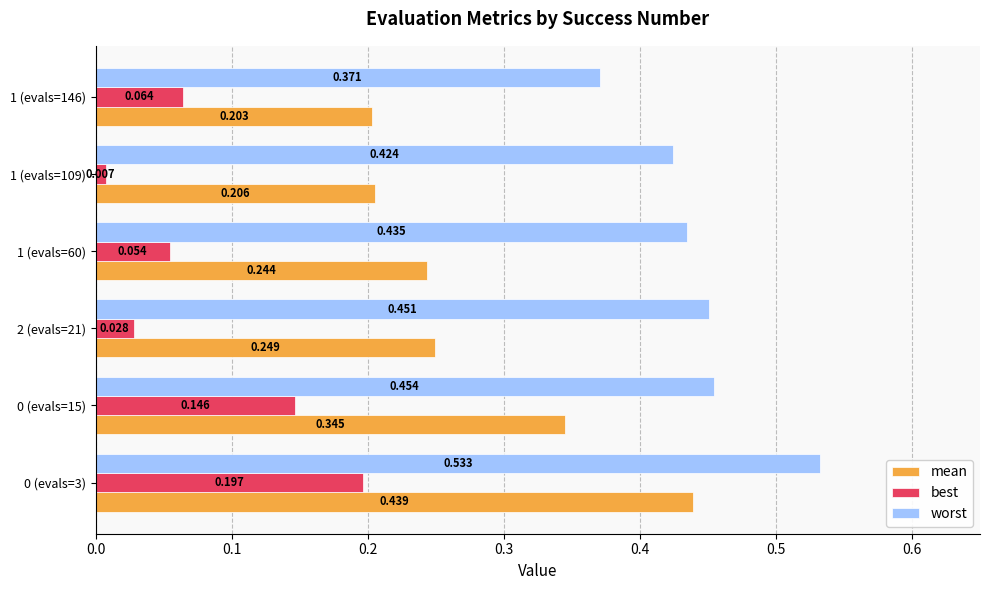

Which series has the widest spread of values?

mean